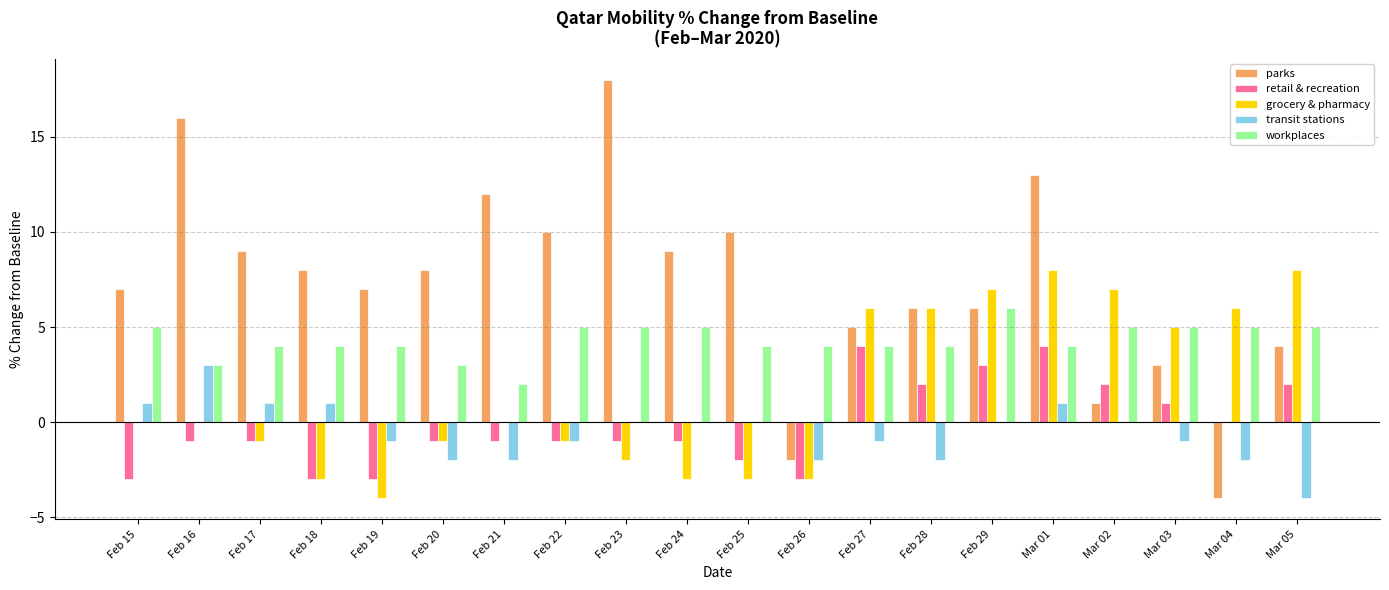

What is the maximum value for transit stations?

3